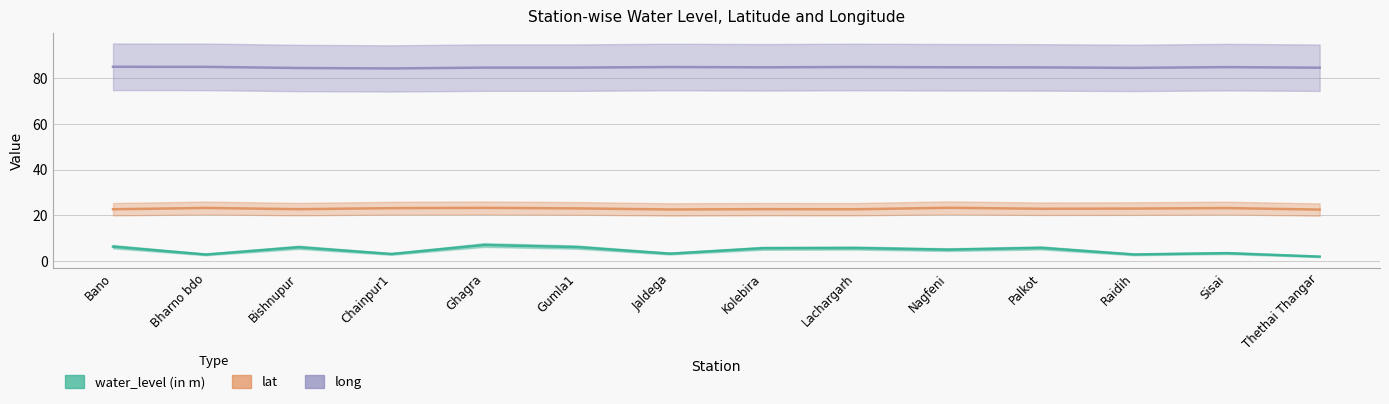

How many lines are shown in the chart?

3